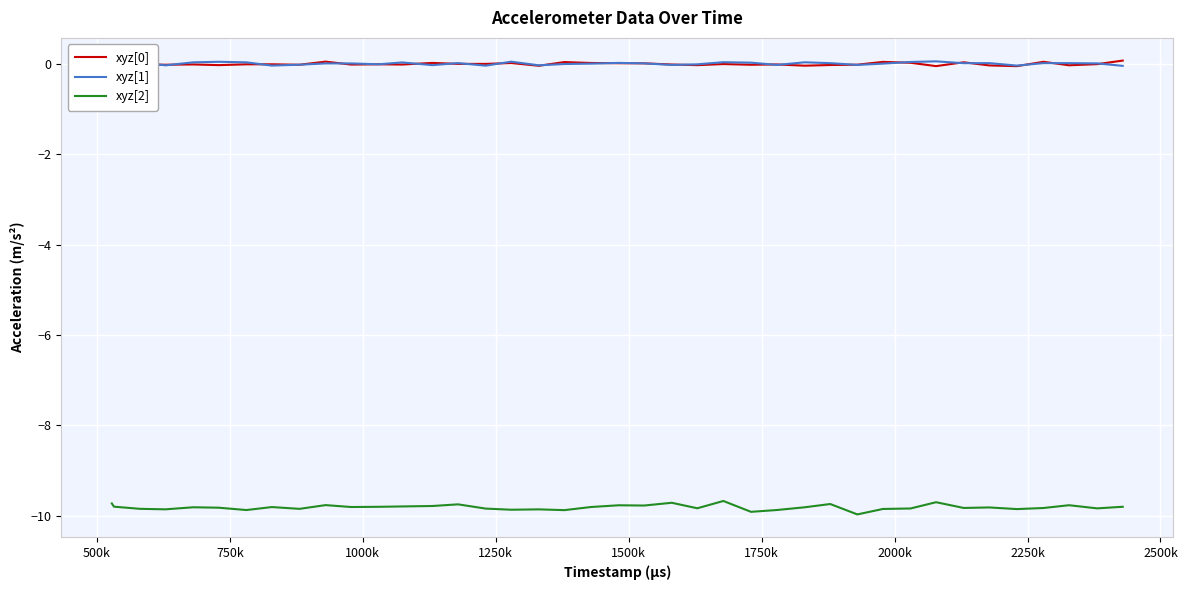

True or false: xyz[2] and xyz[0] cross at least once.

False